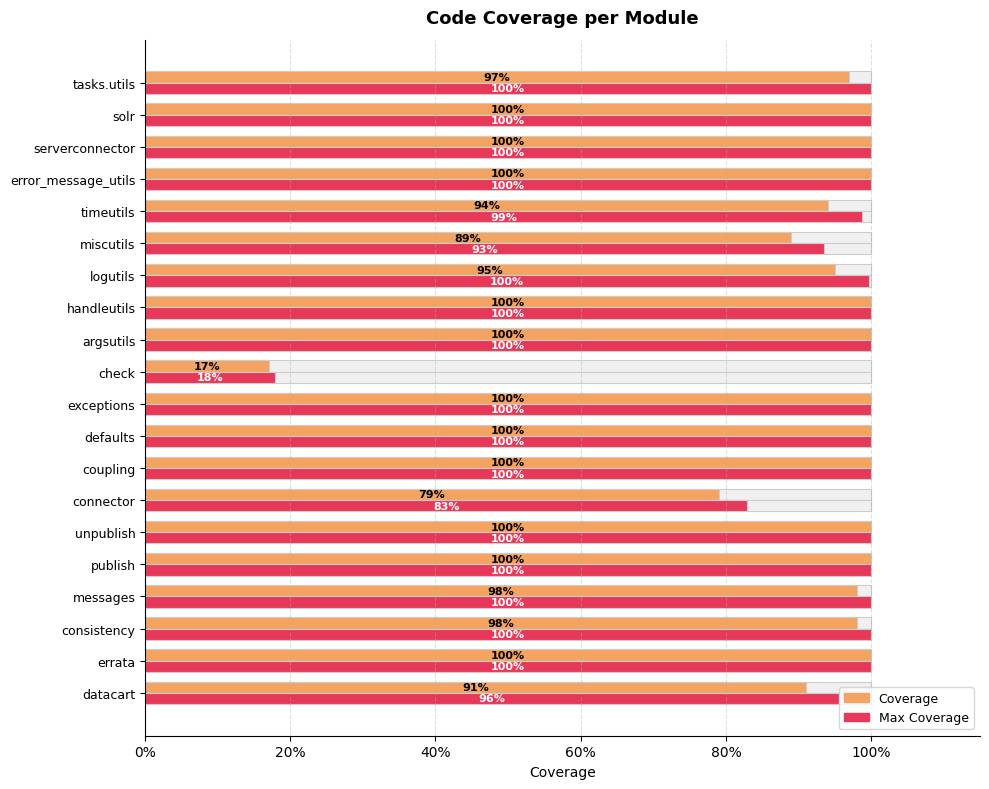

Count the number of data series in this chart.

2